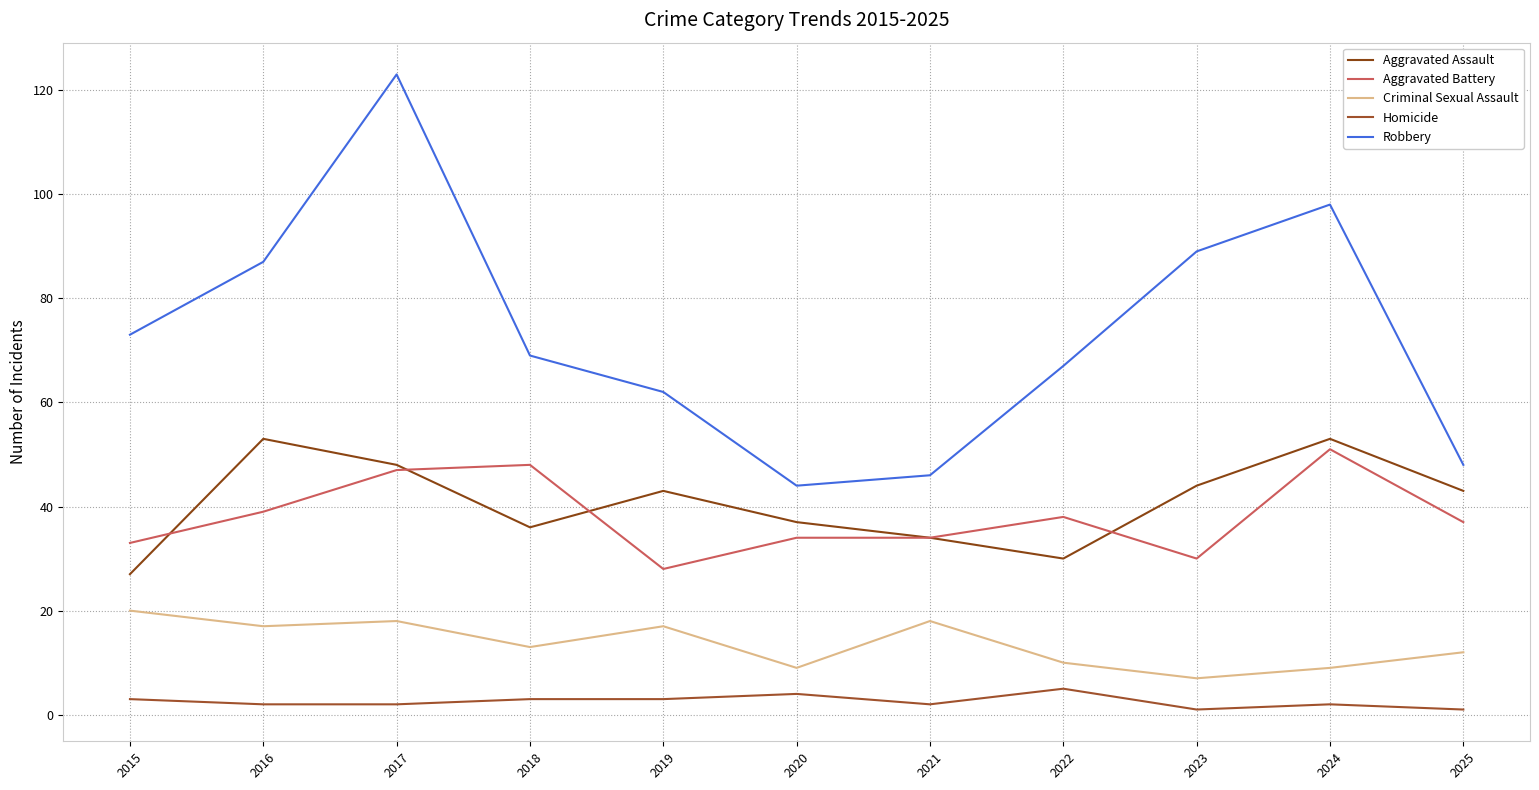

Between 2015 and 2025, which series saw the biggest shift?

Robbery